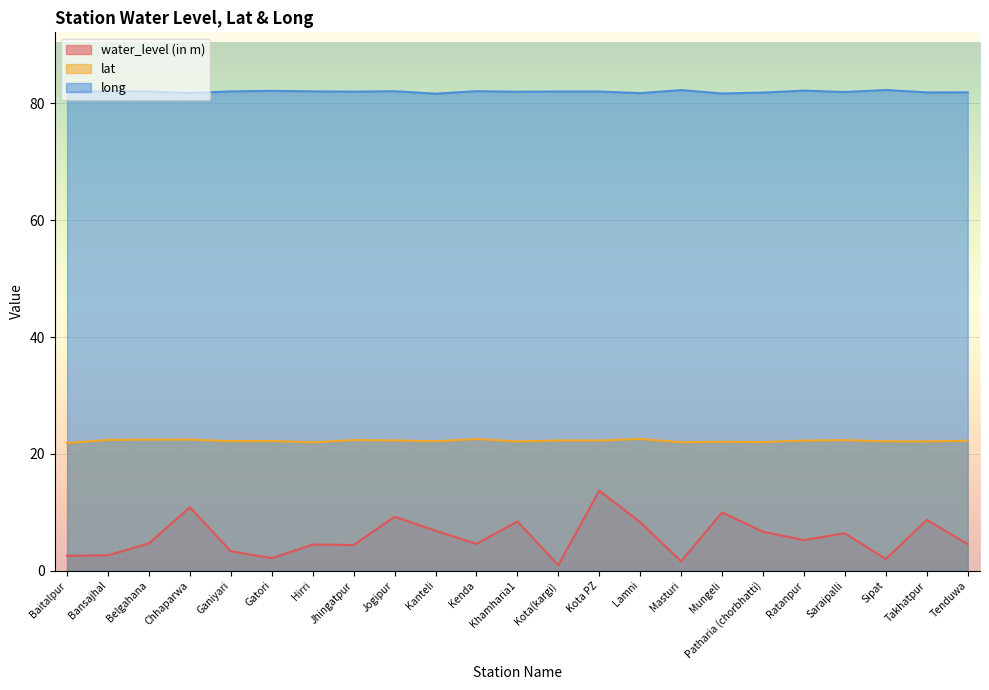

Which category has the highest value in the long series?

Sipat